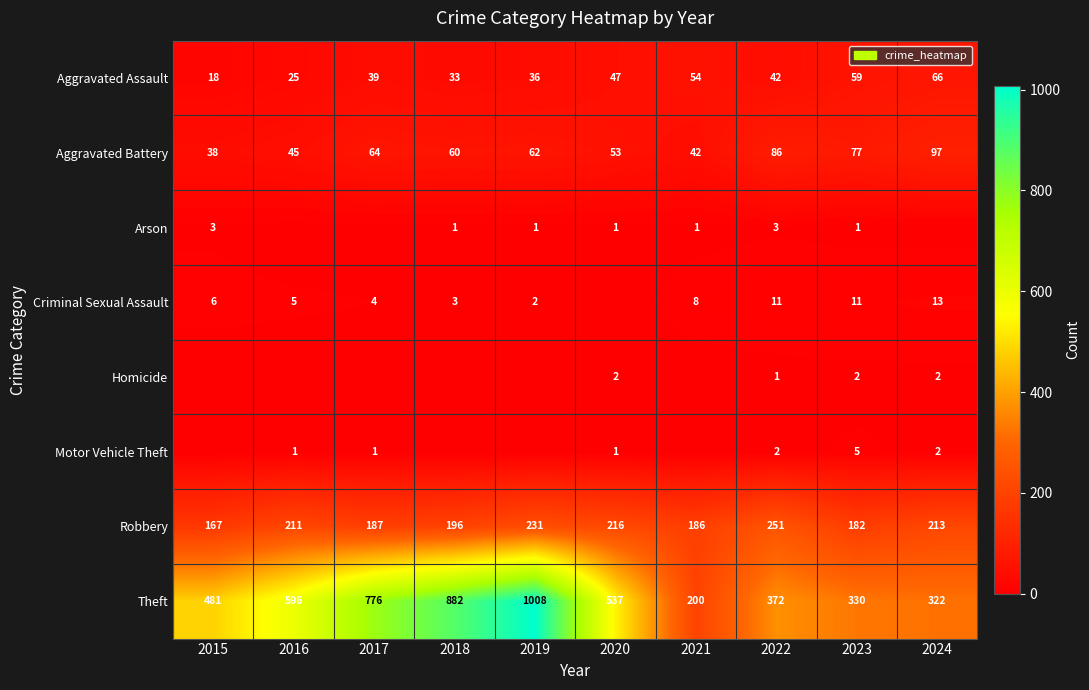

Count the number of data series in this chart.

8